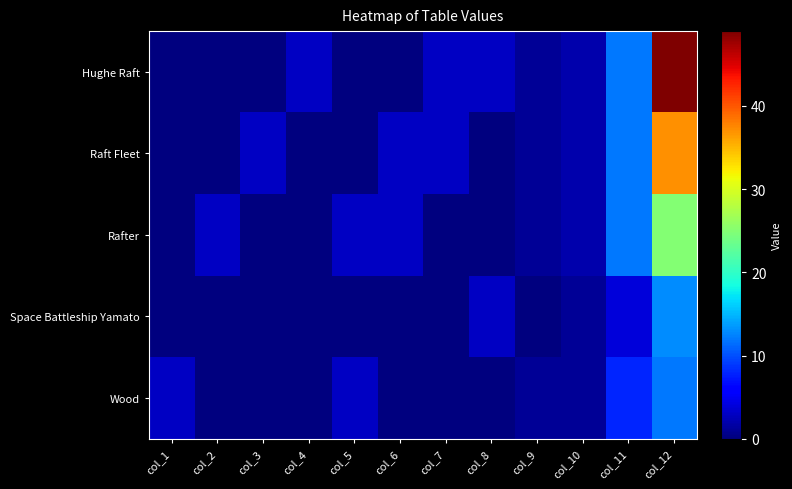

Which has a higher value, col_10 or col_5?

col_10